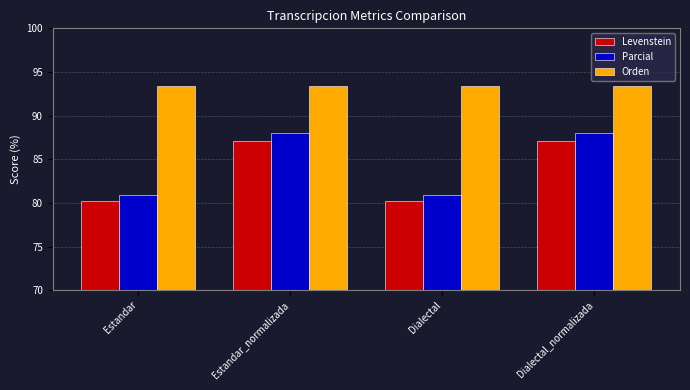

Rank the series by their maximum value, from highest to lowest.

Orden, Parcial, Levenstein